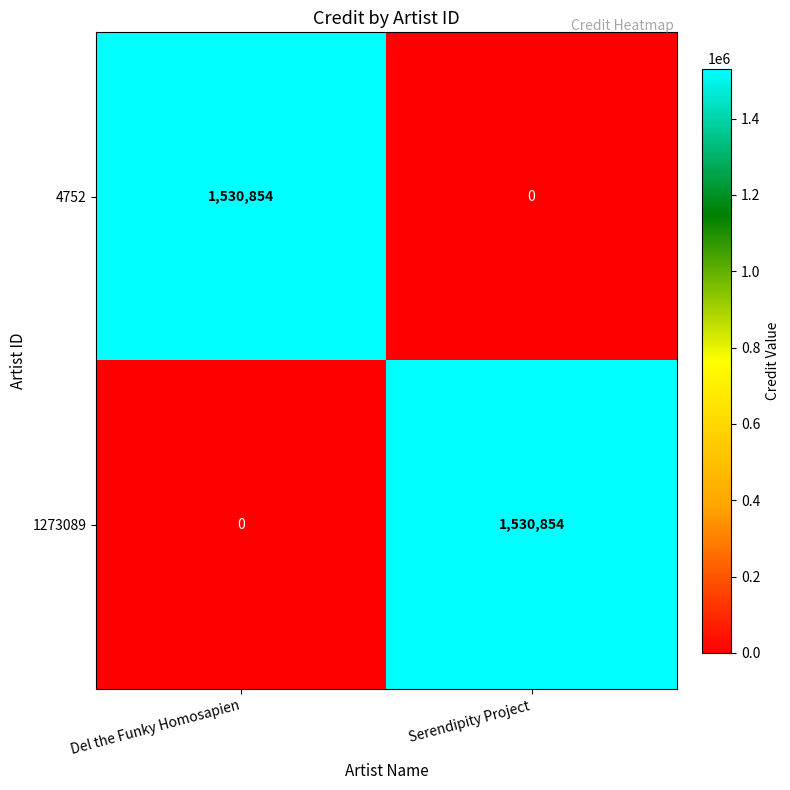

Reading left to right, extract all data points from this chart.

4752: 1530854	0
1273089: 0	1530854